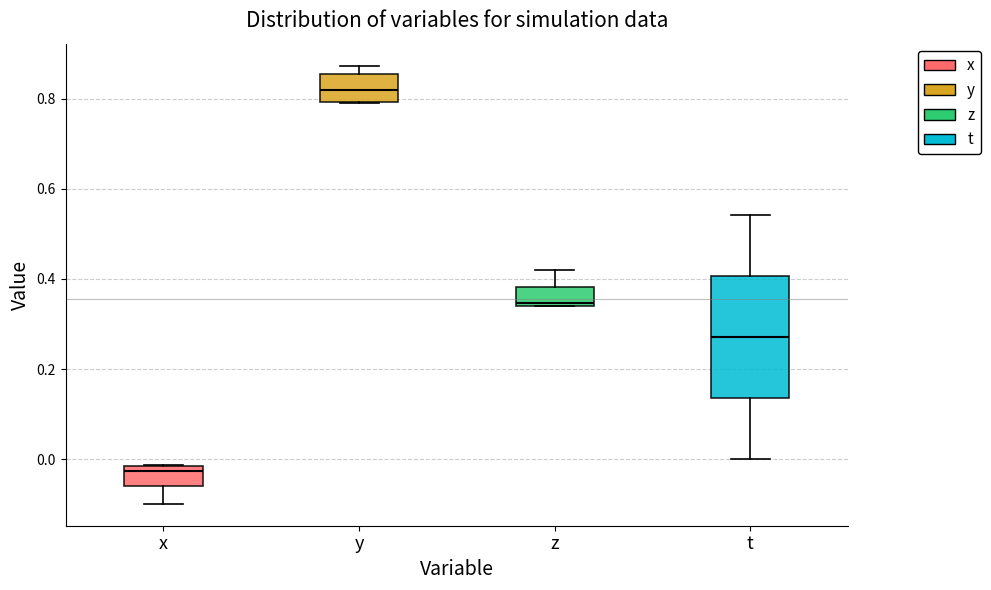

Which box is the tallest, from its lower edge to its upper edge?

t